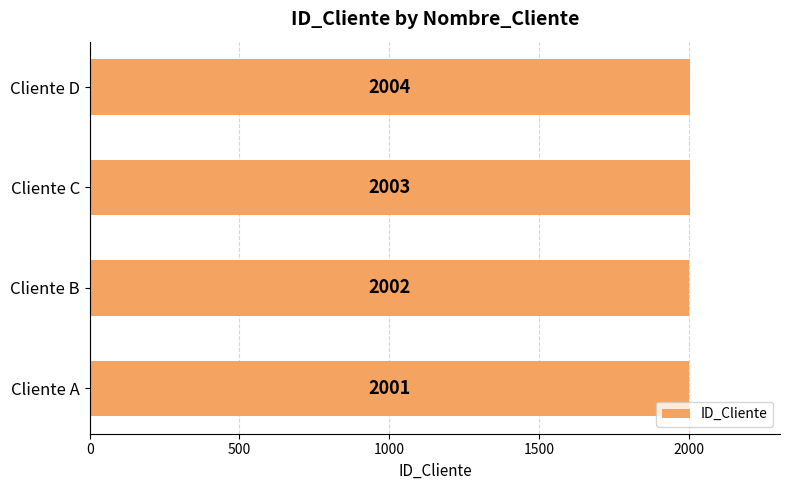

True or false: the data shows 2003 at Cliente C.

True